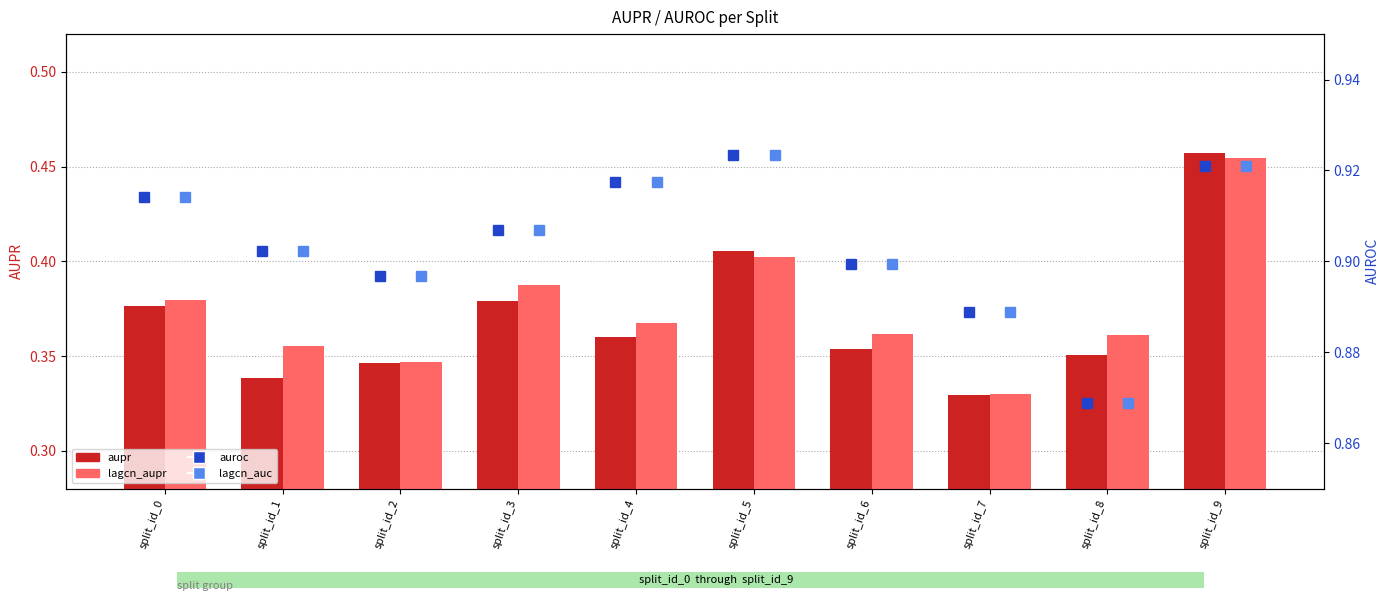

The lagcn_auc series shows 0.9 at split_id_1. True or false?

True